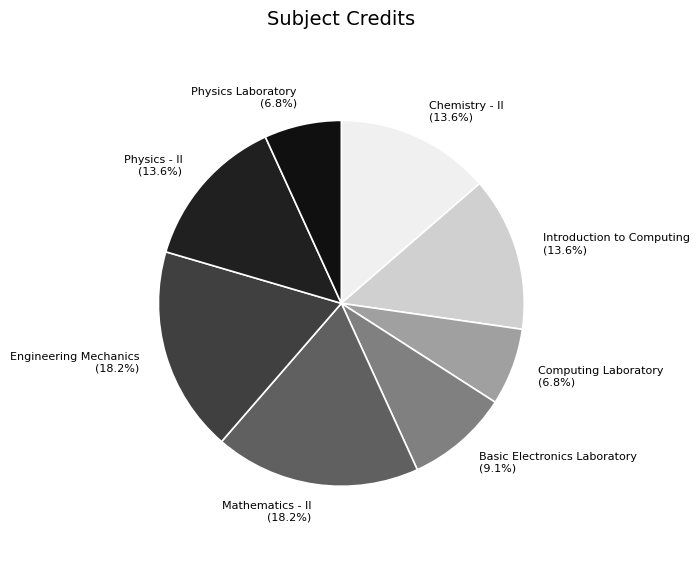

Do Chemistry - II and Introduction to Computing together represent more than half of the pie?

No